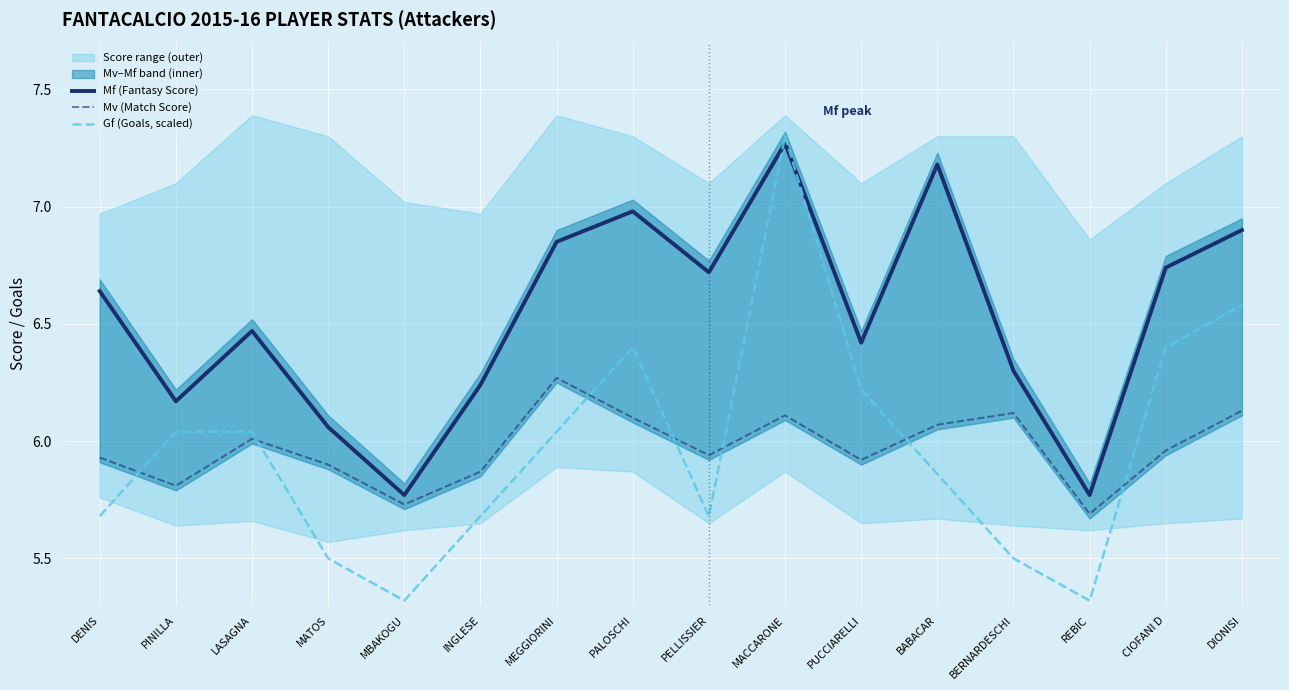

What is the label of the 13th point from the left?

BERNARDESCHI